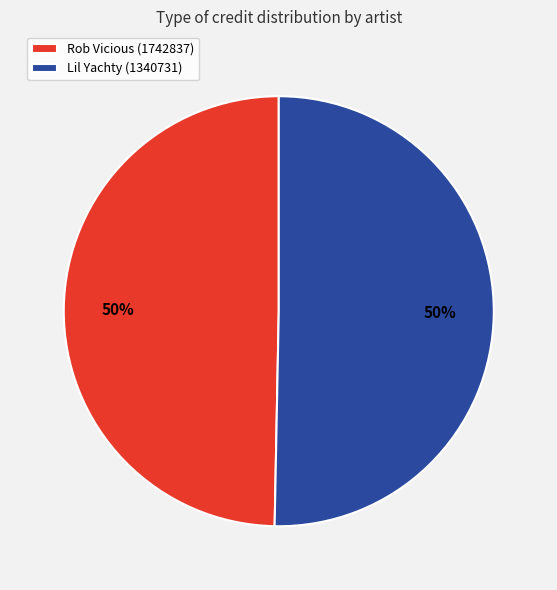

Combined, do Lil Yachty (1340731) and Rob Vicious (1742837) account for over 50%?

Yes